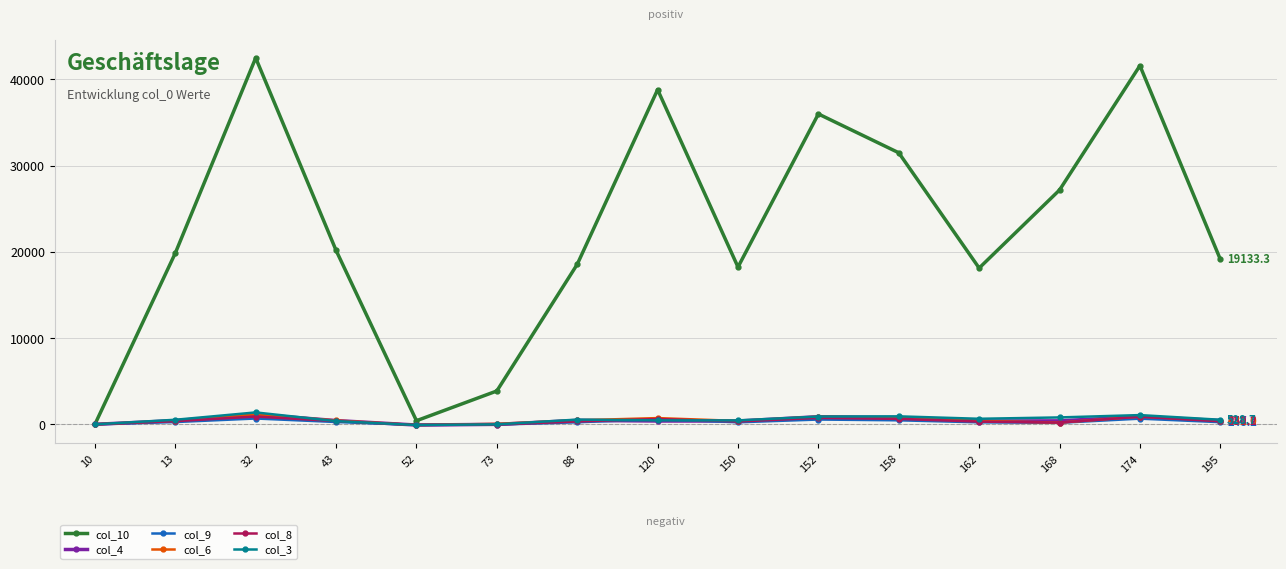

What is the average value of the col_3 series?

567.7